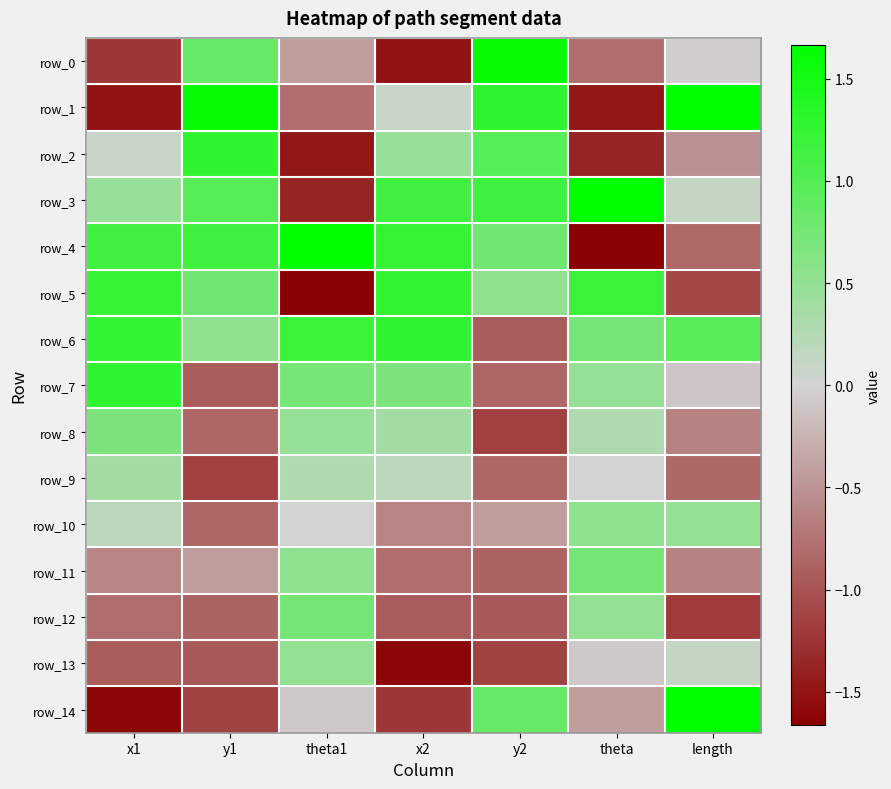

What is the spread (max minus min) of values at x1?

2.9